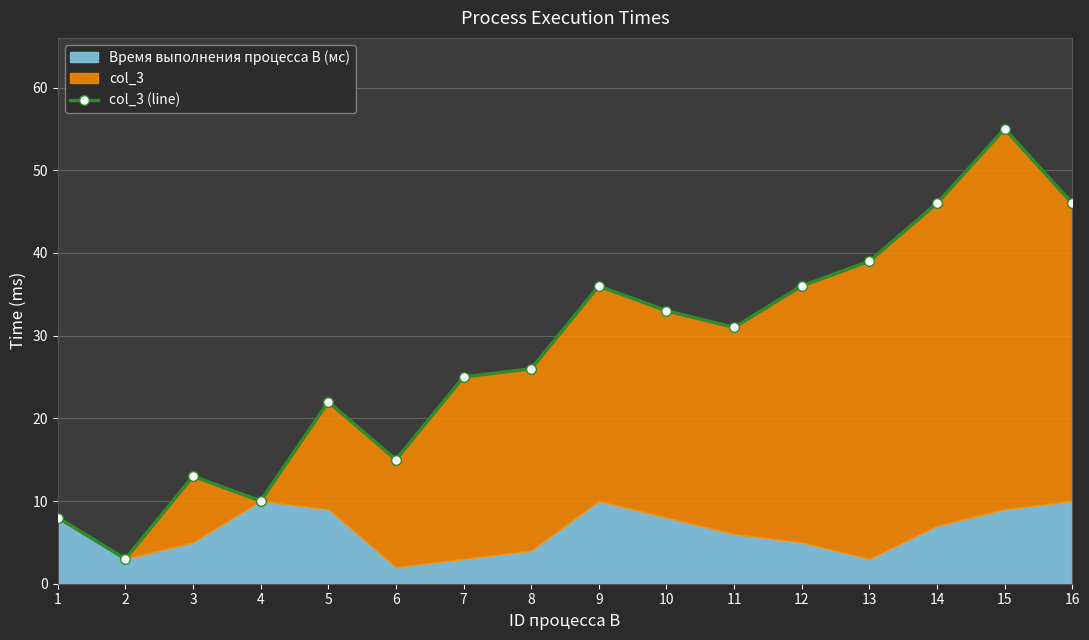

List the labels in order of value, smallest first.

2, 1, 4, 3, 6, 5, 7, 8, 11, 10, 9, 12, 13, 14, 16, 15